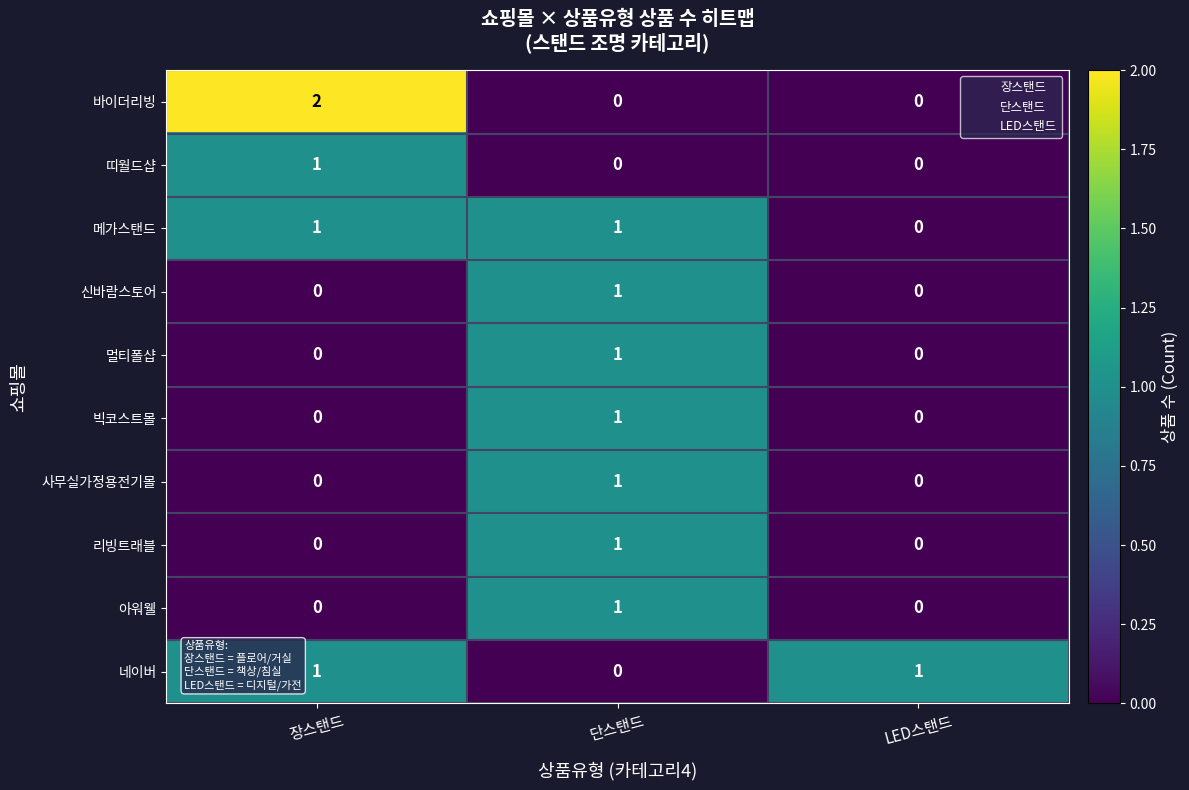

Which series has the largest range (max minus min)?

바이더리빙